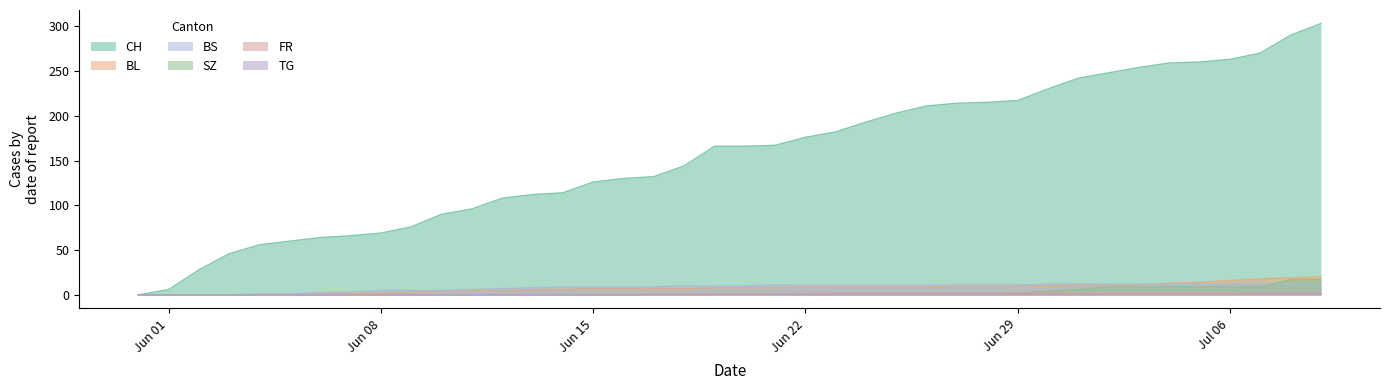

Which series has the largest total across all categories?

CH